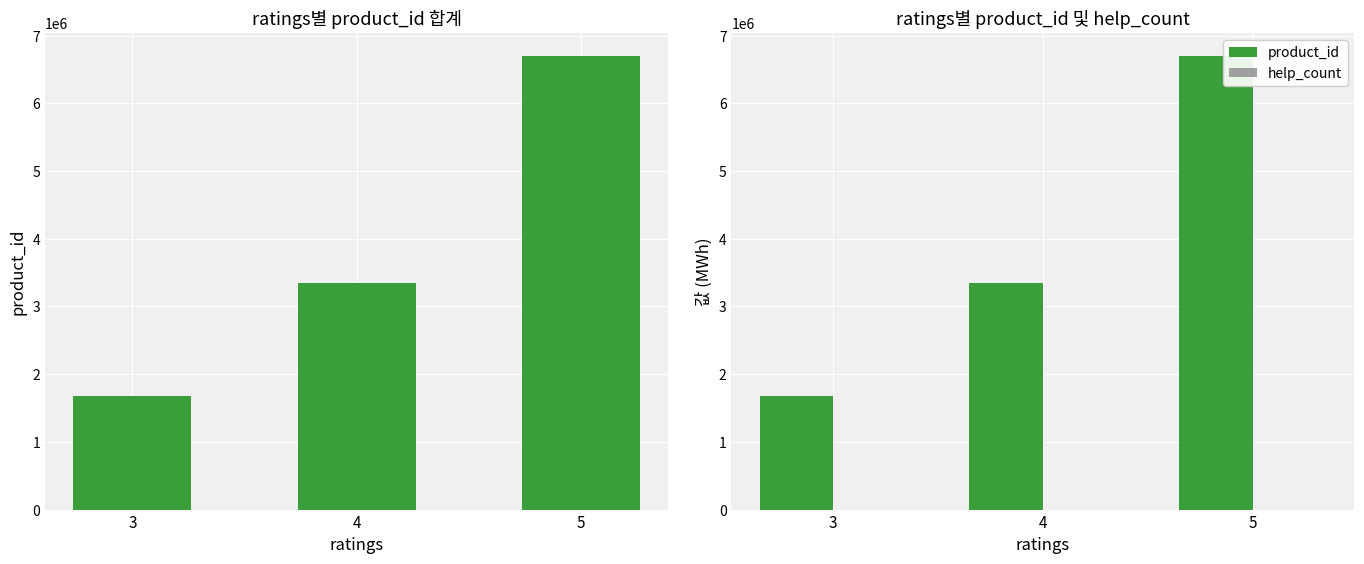

Which series has the largest total across all categories?

product_id